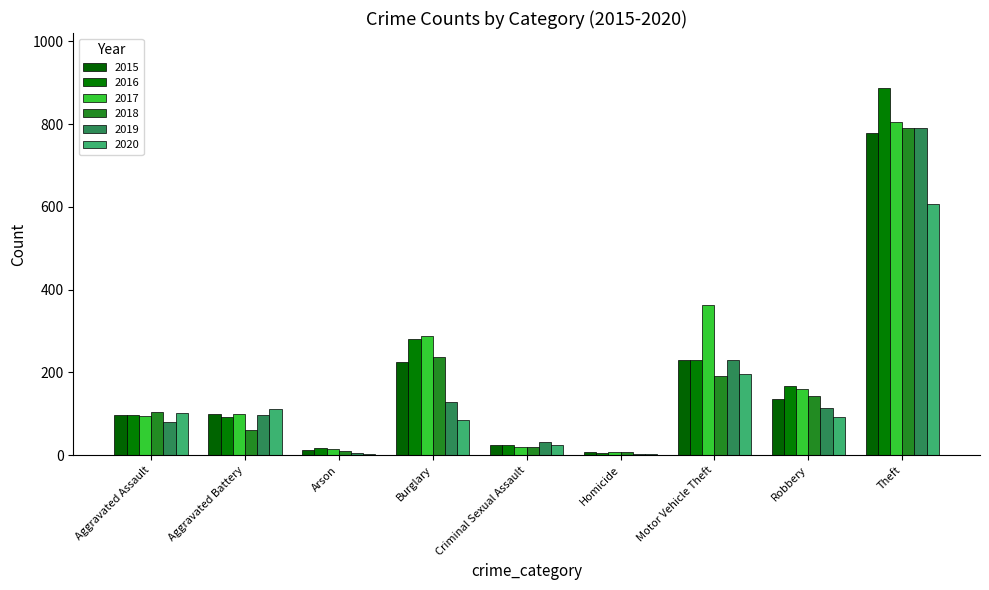

Reading left to right, what are all the values shown in this chart?

2015: Aggravated Assault=97	Aggravated Battery=99	Arson=12	Burglary=226	Criminal Sexual Assault=26	Homicide=9	Motor Vehicle Theft=231	Robbery=136	Theft=779
2016: Aggravated Assault=97	Aggravated Battery=92	Arson=17	Burglary=281	Criminal Sexual Assault=26	Homicide=6	Motor Vehicle Theft=231	Robbery=167	Theft=887
2017: Aggravated Assault=95	Aggravated Battery=99	Arson=14	Burglary=289	Criminal Sexual Assault=19	Homicide=7	Motor Vehicle Theft=362	Robbery=161	Theft=805
2018: Aggravated Assault=105	Aggravated Battery=61	Arson=11	Burglary=237	Criminal Sexual Assault=19	Homicide=9	Motor Vehicle Theft=191	Robbery=143	Theft=791
2019: Aggravated Assault=81	Aggravated Battery=97	Arson=5	Burglary=129	Criminal Sexual Assault=32	Homicide=4	Motor Vehicle Theft=231	Robbery=114	Theft=790
2020: Aggravated Assault=103	Aggravated Battery=111	Arson=4	Burglary=84	Criminal Sexual Assault=26	Homicide=2	Motor Vehicle Theft=196	Robbery=92	Theft=606